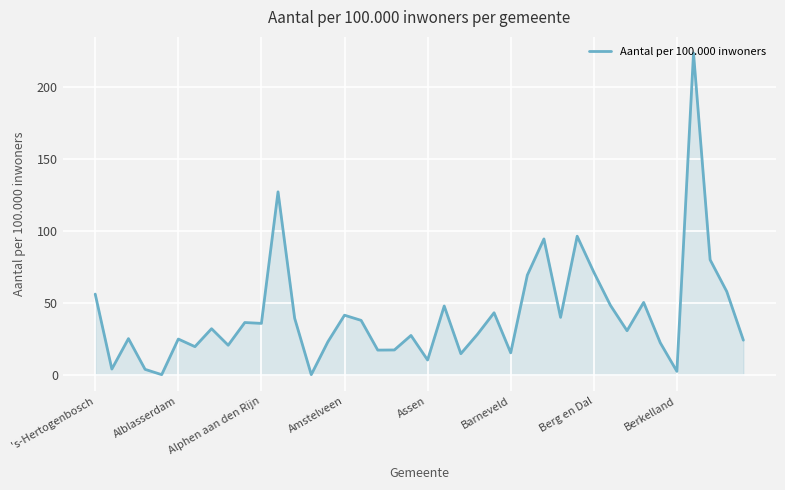

What is the difference between the maximum and minimum values?

224.0